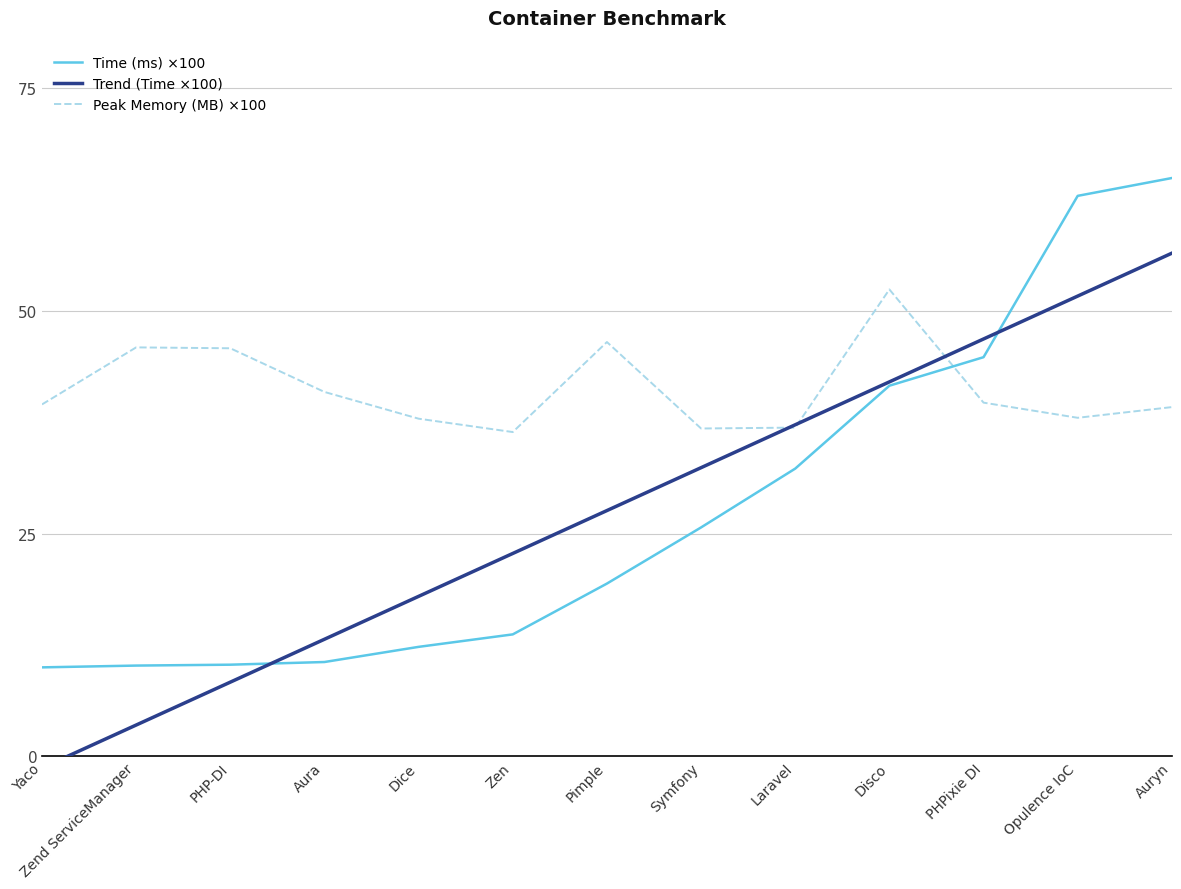

How many interior local valleys does the Peak Memory (MB) ×100 series have?

3